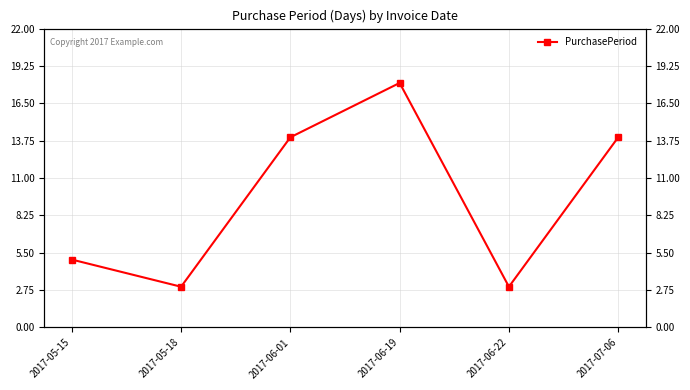

Reading right to left, list all the values displayed in this chart.

14	3	18	14	3	5